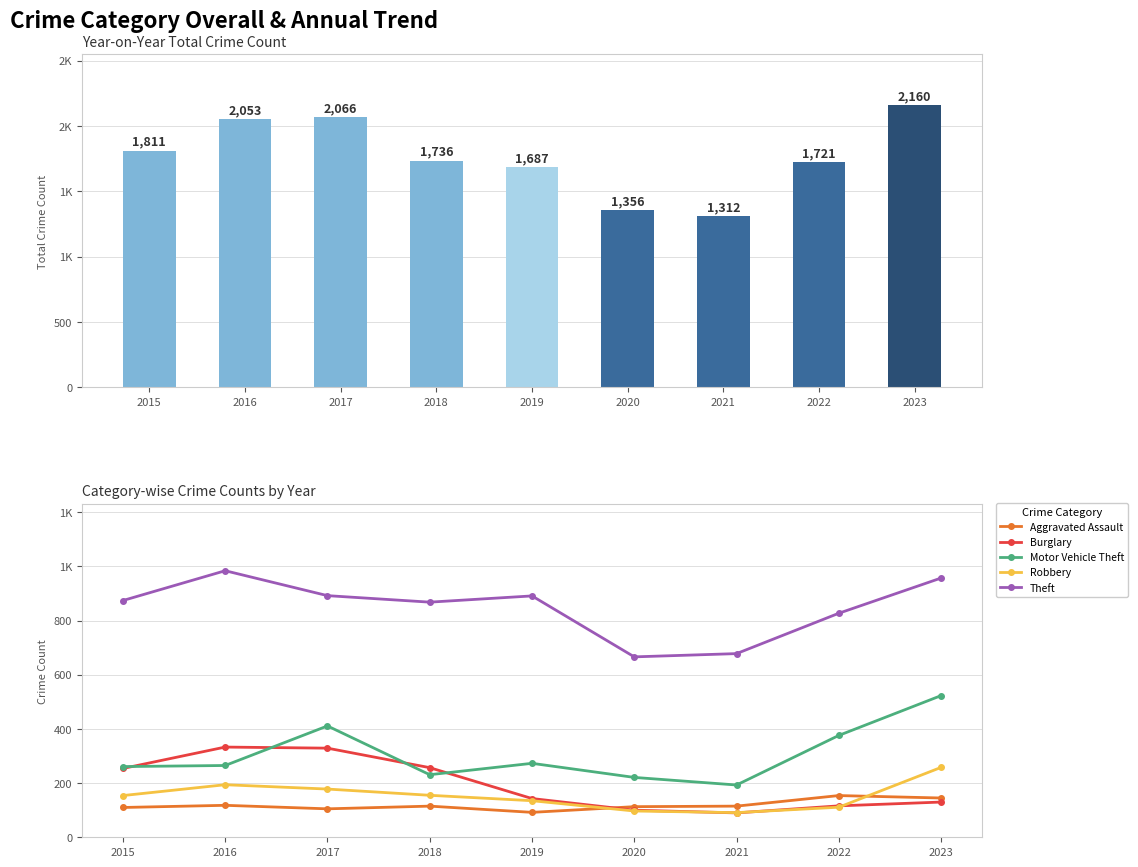

Which category has the highest value in the Robbery series?

2023